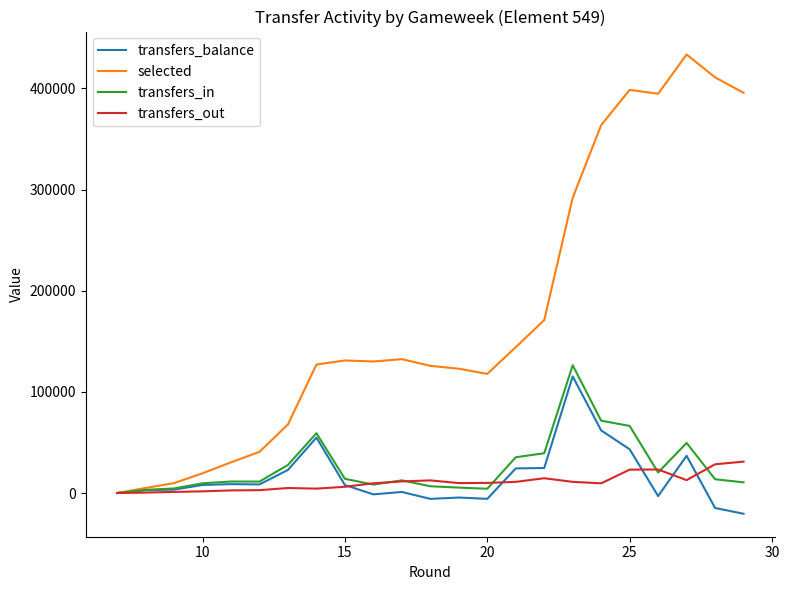

How many distinct data groups are displayed?

4